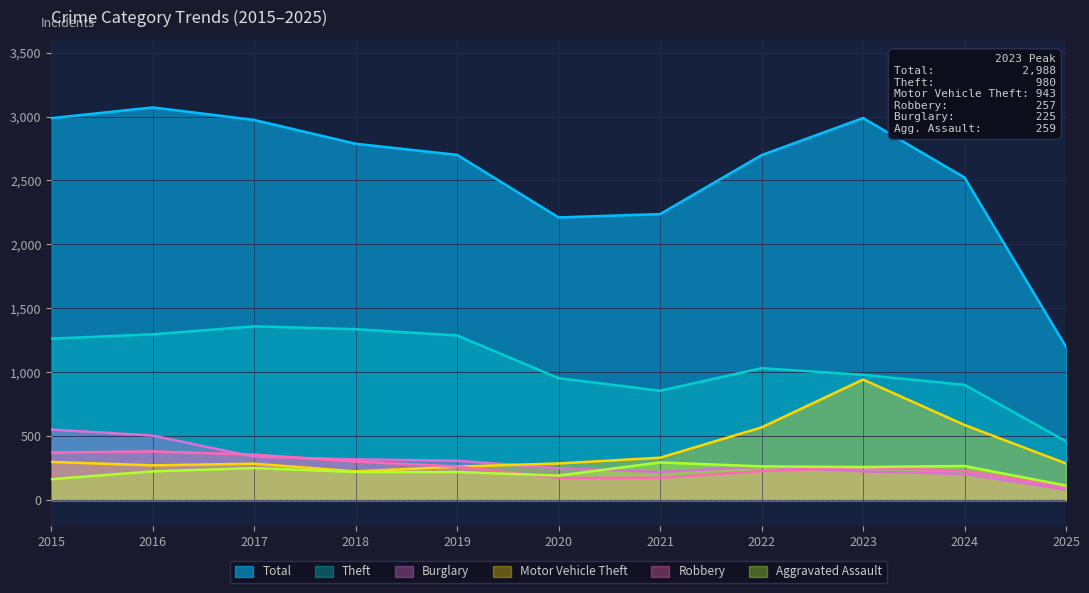

What are all the series names shown in the legend?

Total, Theft, Burglary, Motor Vehicle Theft, Robbery, Aggravated Assault